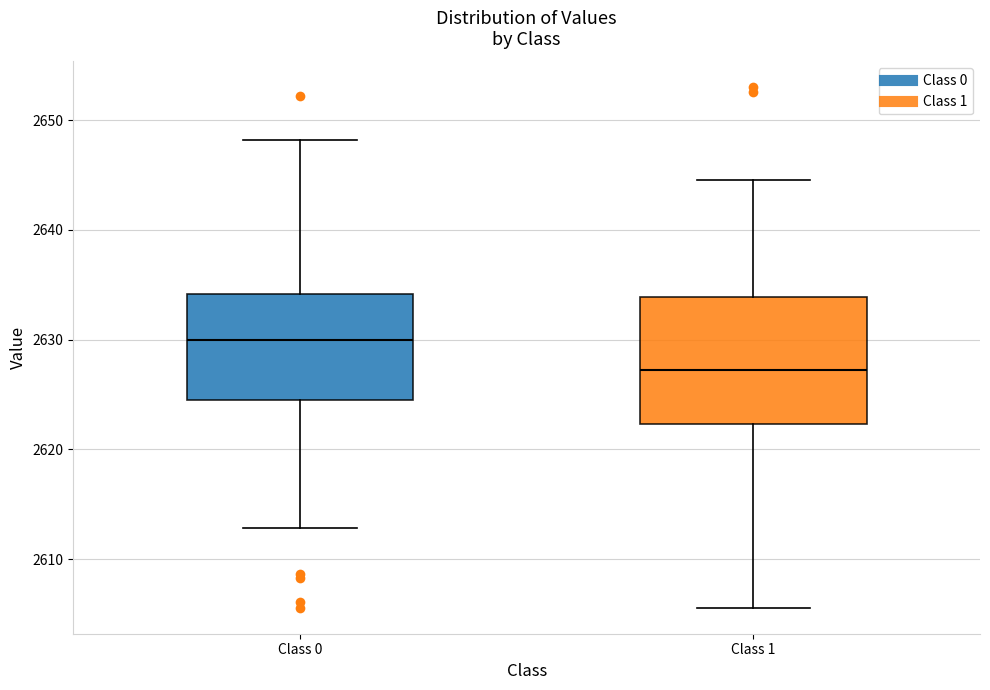

Which box's median line is the lowest?

Class 1